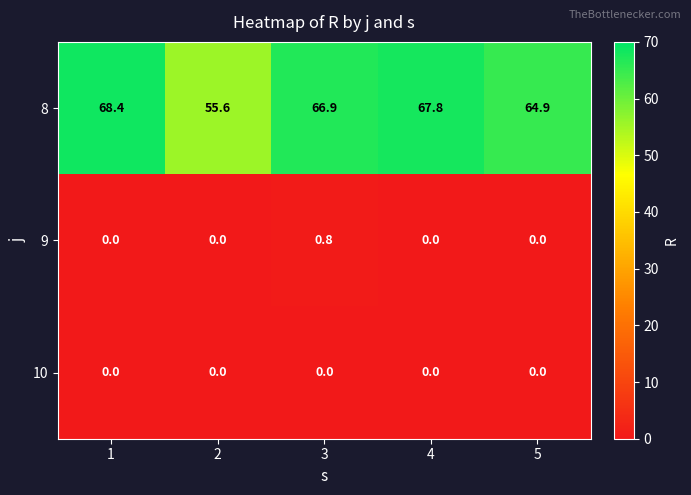

The 8 series shows 64.9 at 5. True or false?

True